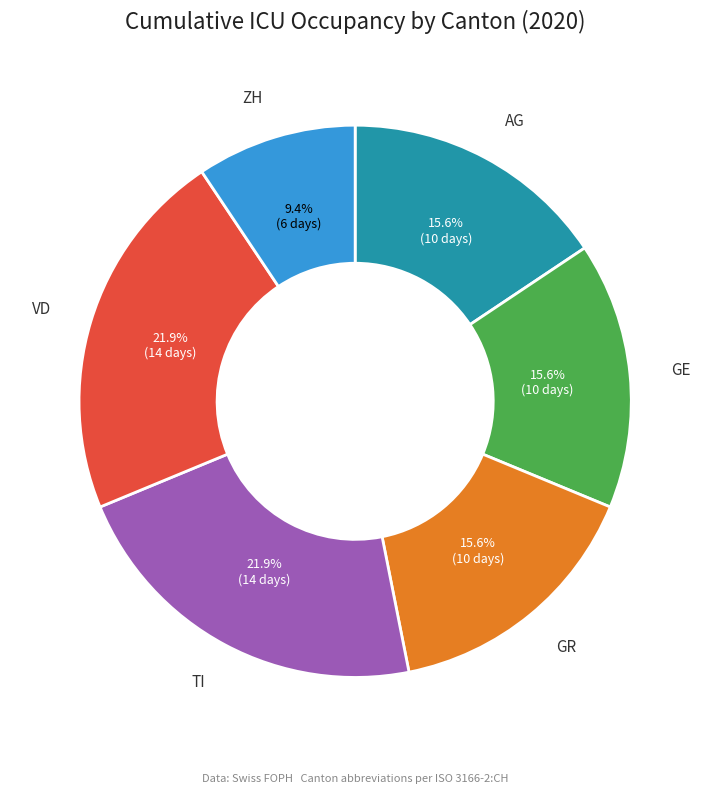

Is there a majority slice in this chart?

No